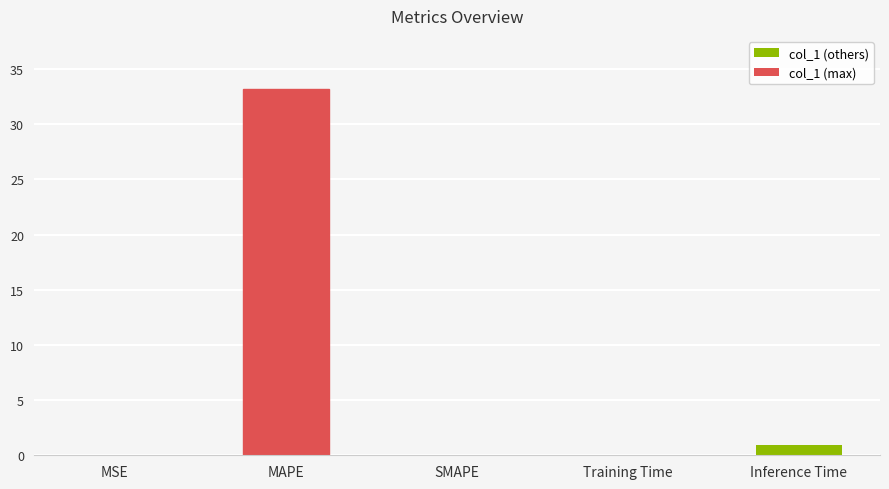

Does the chart contain stacked bars?

No